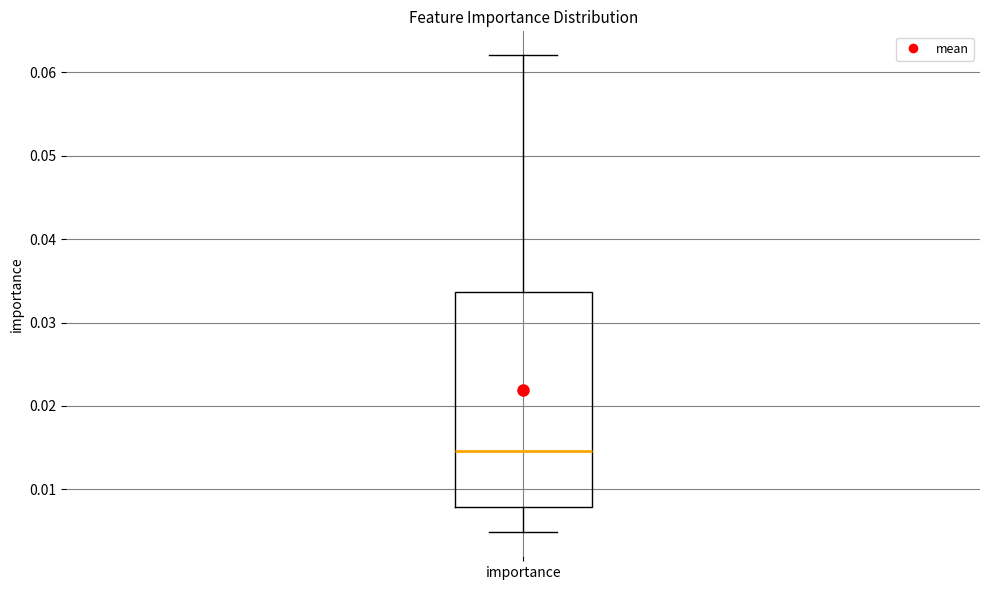

Transcribe this box plot: give where the median line is, the range the box spans, and where the two whiskers end, as read against the y-axis. The values are not printed on the chart, so give them approximately, as read against the axis.

median 0.015, box 0.008 to 0.034, whiskers 0.005 to 0.062